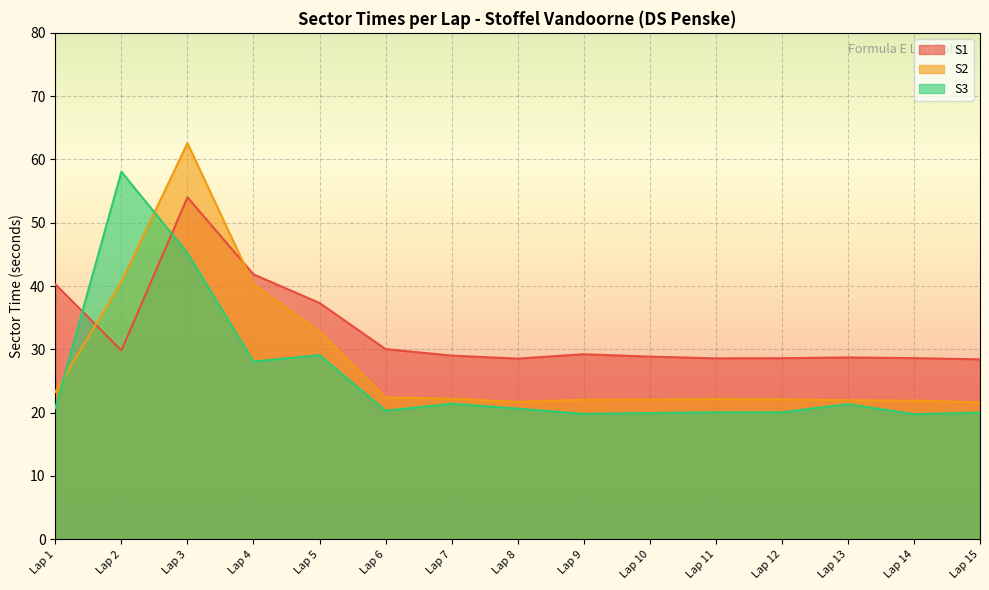

How many lines are shown in the chart?

3